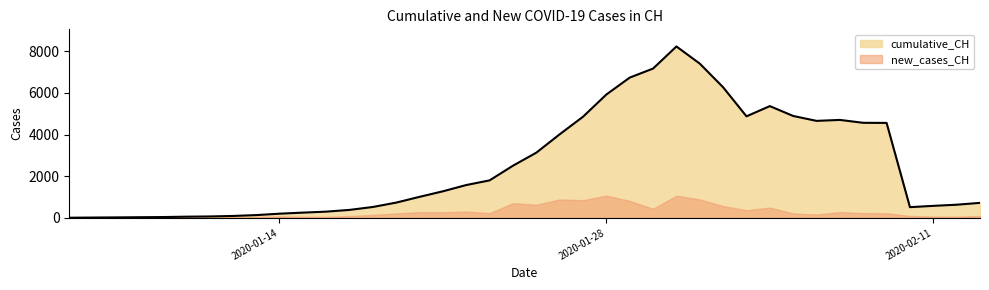

Reading left to right, what are all the values shown in this chart?

4	13	20	29	36	54	65	89	130	198	249	296	380	520	730	1007	1273	1574	1798	2502	3128	4010	4854	5921	6733	7167	8228	7404	6268	4873	5364	4890	4655	4701	4562	4557	512	574	629	718